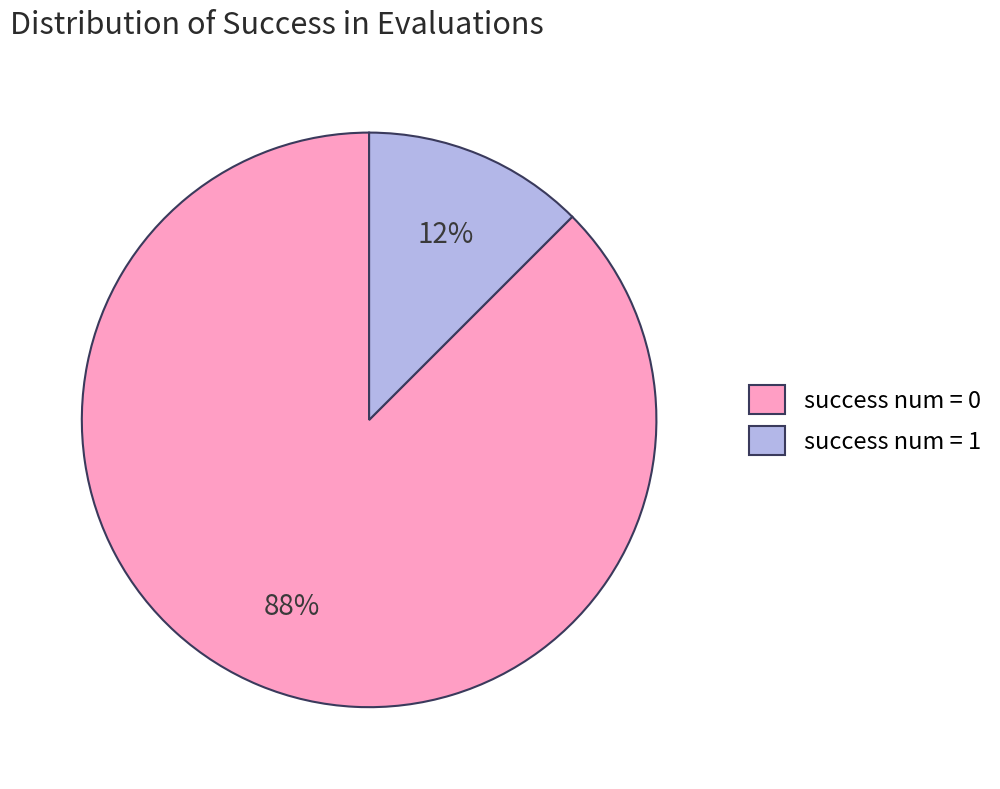

Is it true that success num = 1 is 12% of the pie?

True